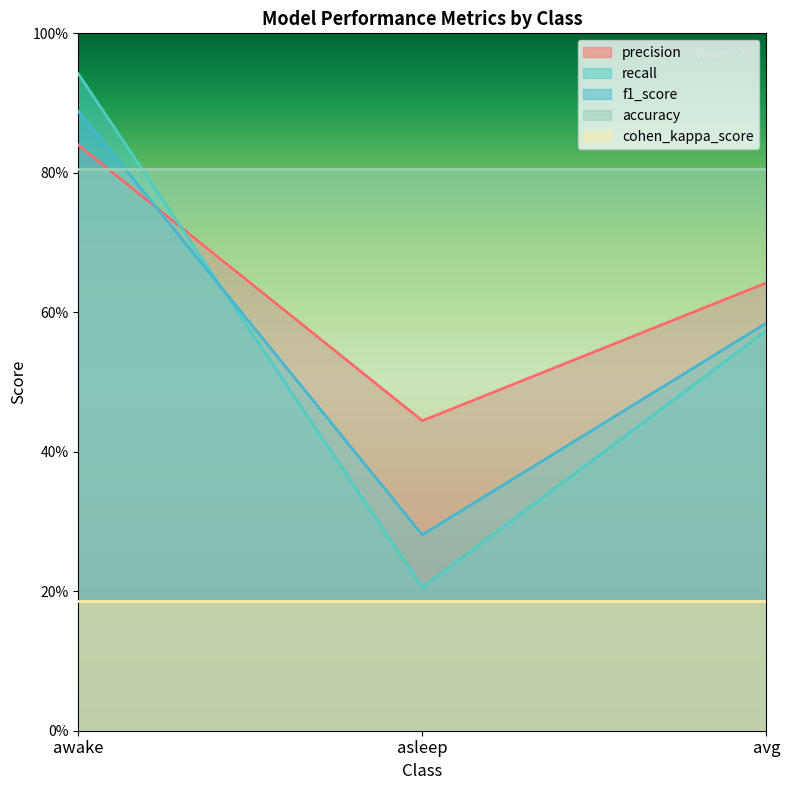

What is the value of the precision point at the 3rd from the left?

0.6